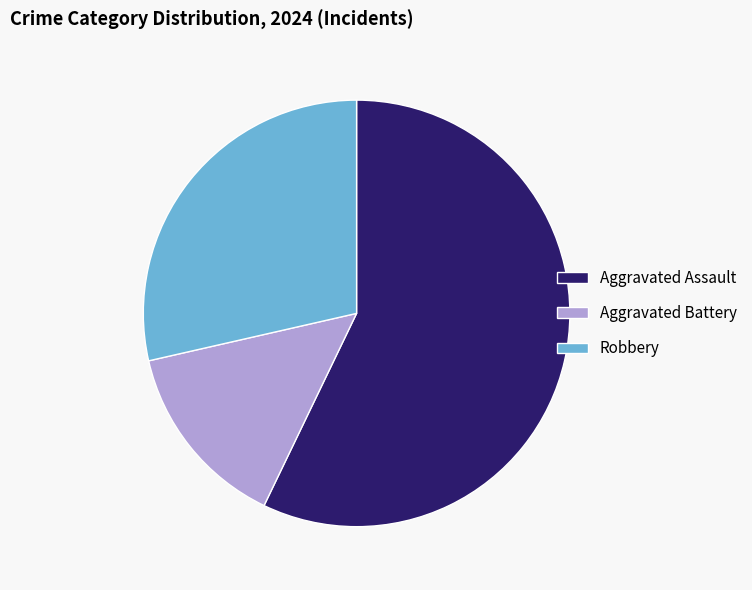

True or false: Aggravated Battery accounts for 14% of the total.

True